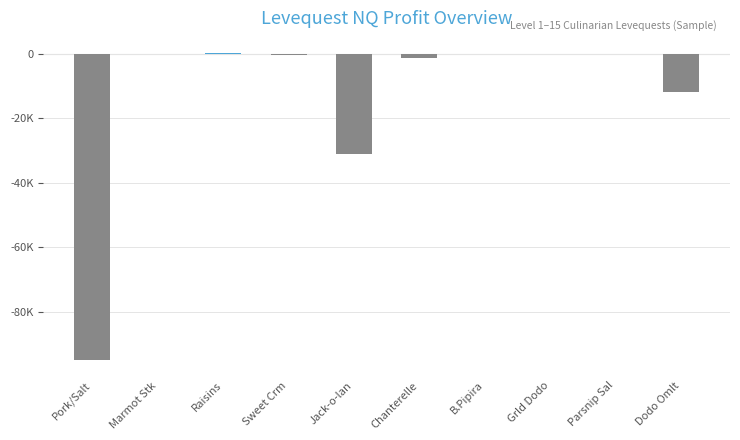

What is the difference between the maximum and minimum values?

95069.2